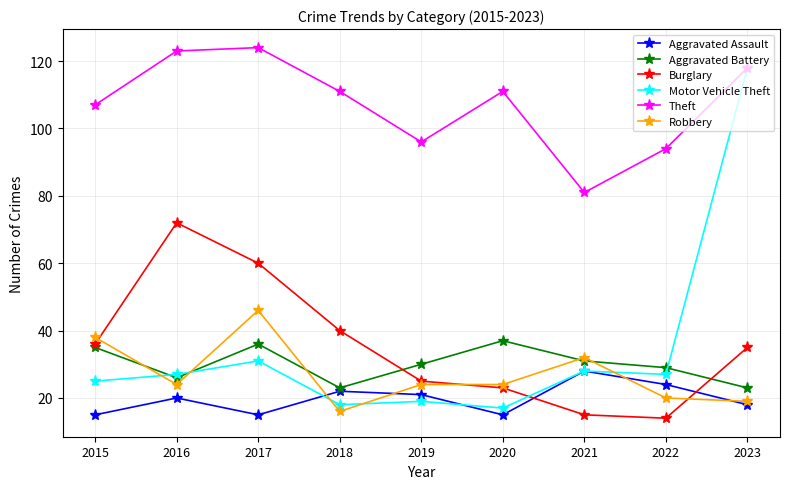

The Burglary series shows 23 at 2020. True or false?

True